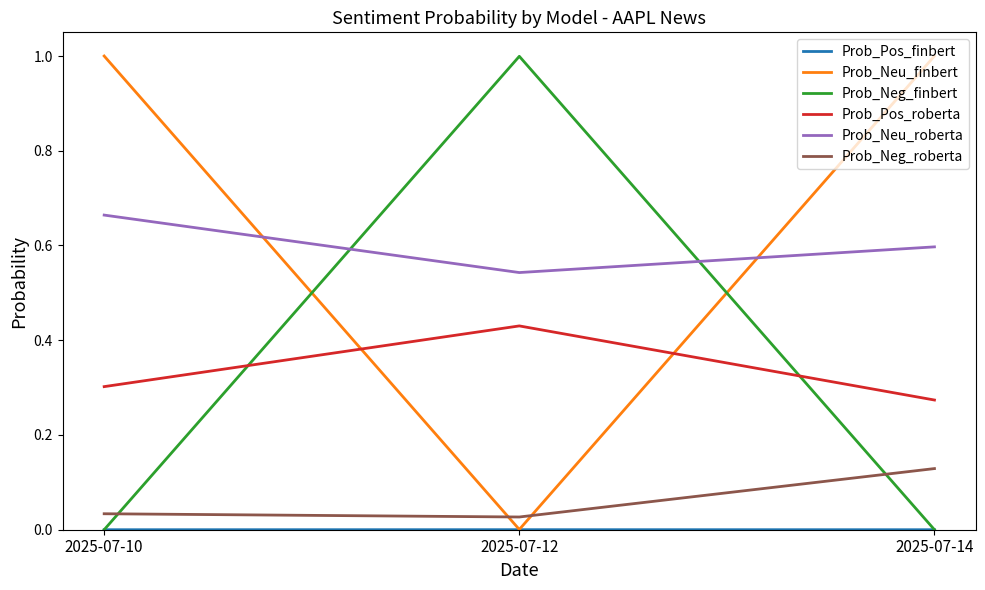

True or false: Prob_Neg_finbert has a value of 1.0 at 2025-07-12.

True